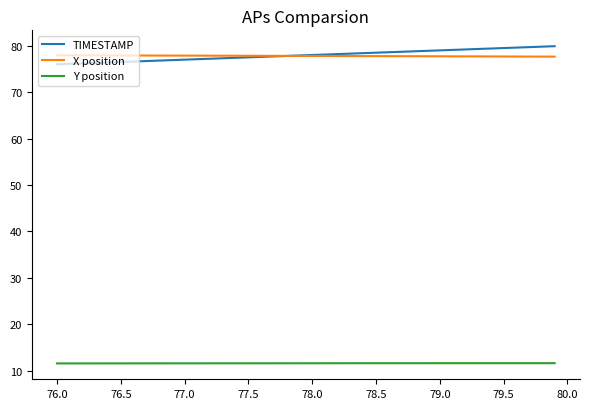

At how many categories does at least one series exceed 54?

40